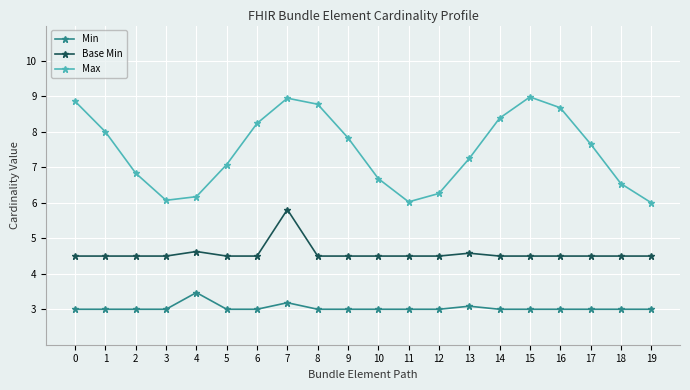

Which category has the highest value in the Base Min series?

7